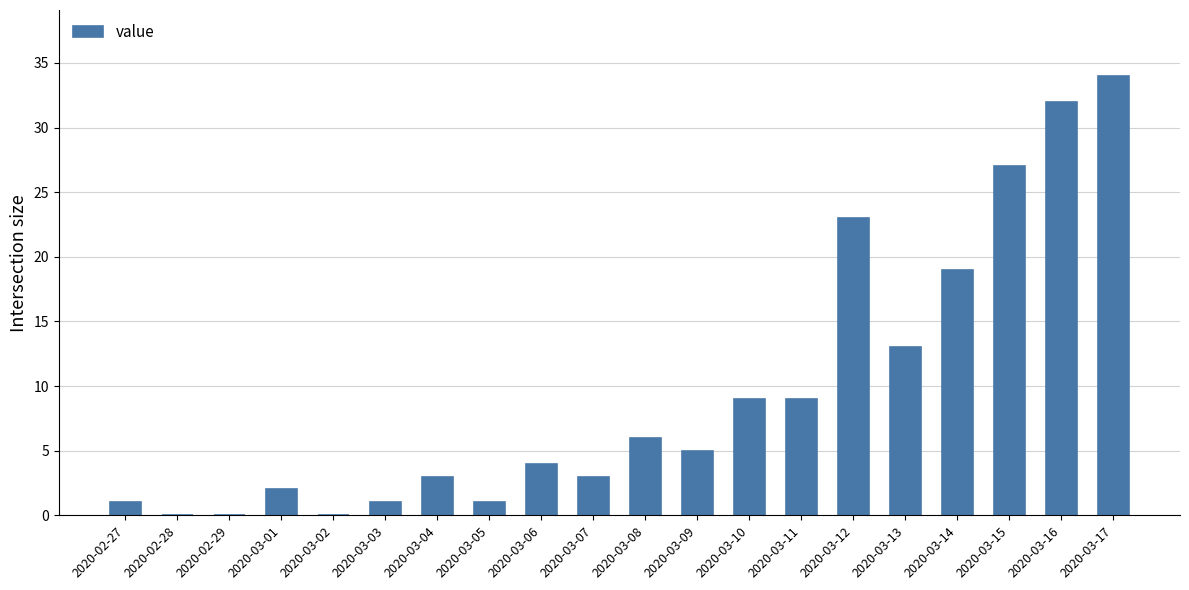

At which label is the value closest to 17?

2020-03-14